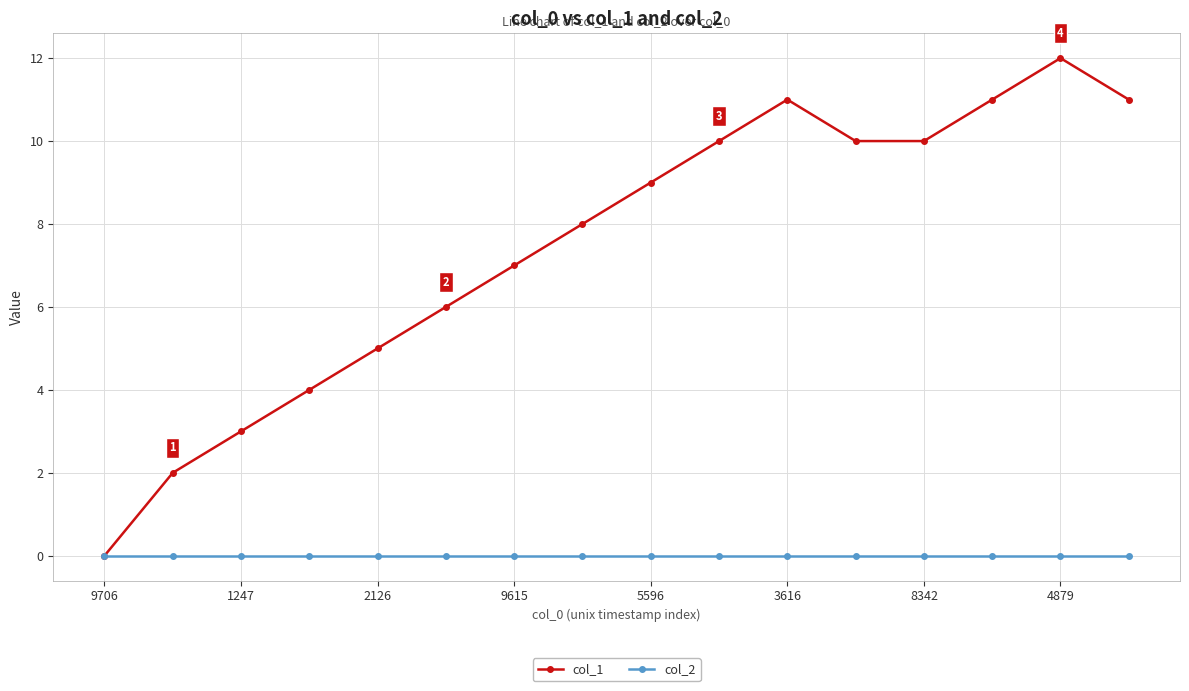

Does the chart have visible grid lines?

Yes